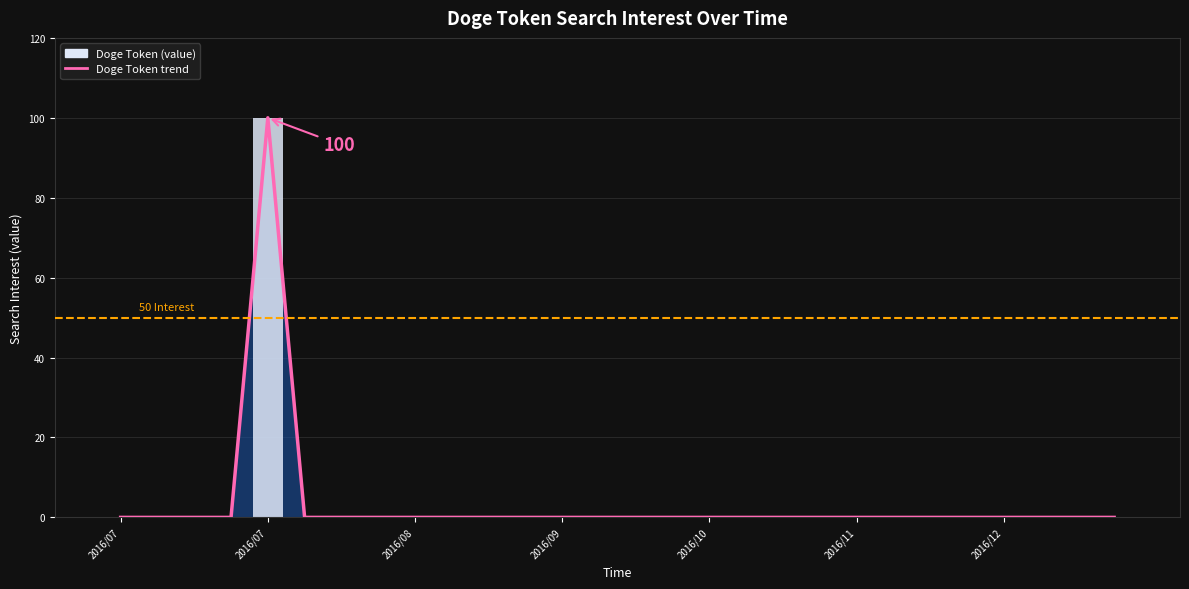

The value of Doge Token trend at 18 is 0. True or false?

True